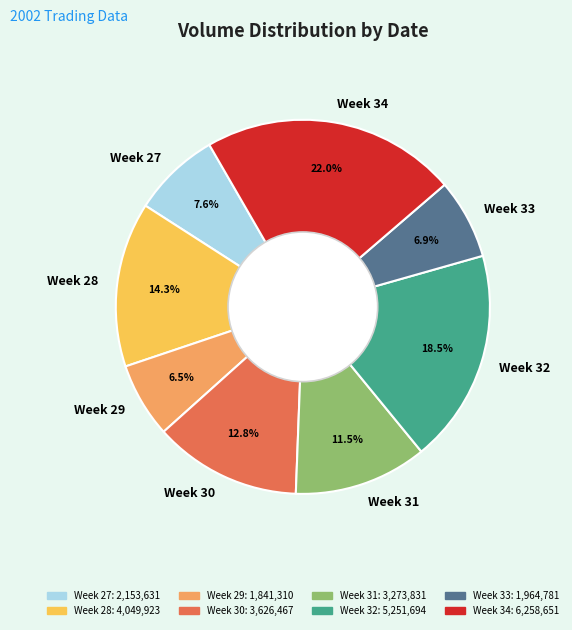

Is there any slice that represents more than half of the pie?

No